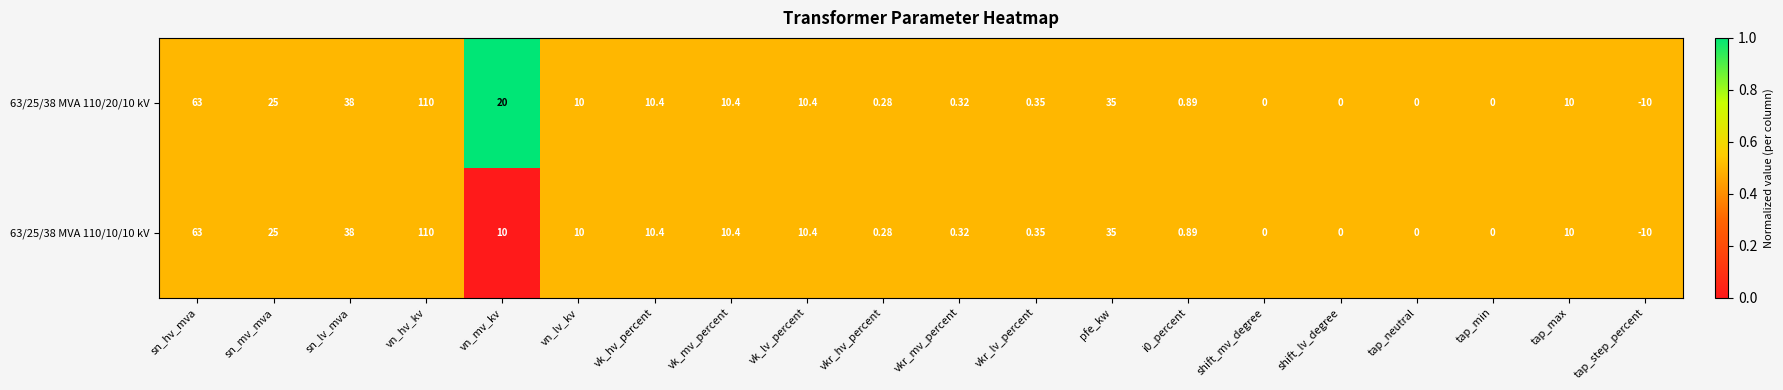

Is the value of 63/25/38 MVA 110/20/10 kV at vk_mv_percent greater than the value of 63/25/38 MVA 110/10/10 kV at sn_mv_mva?

No